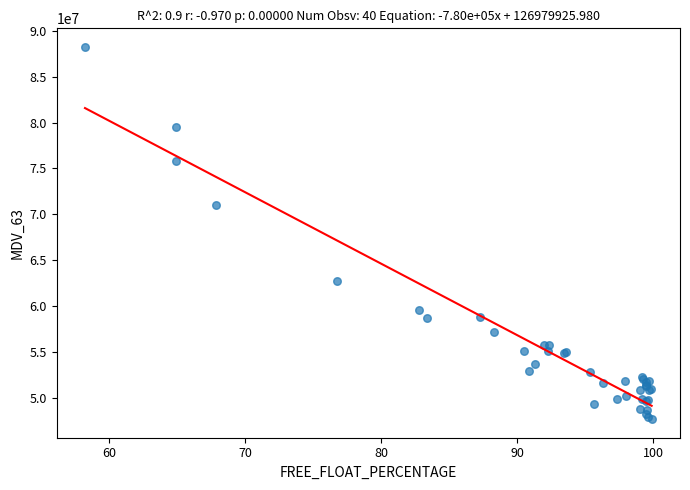

What Y value in the scatter plot is closest to 67955672?

70984650